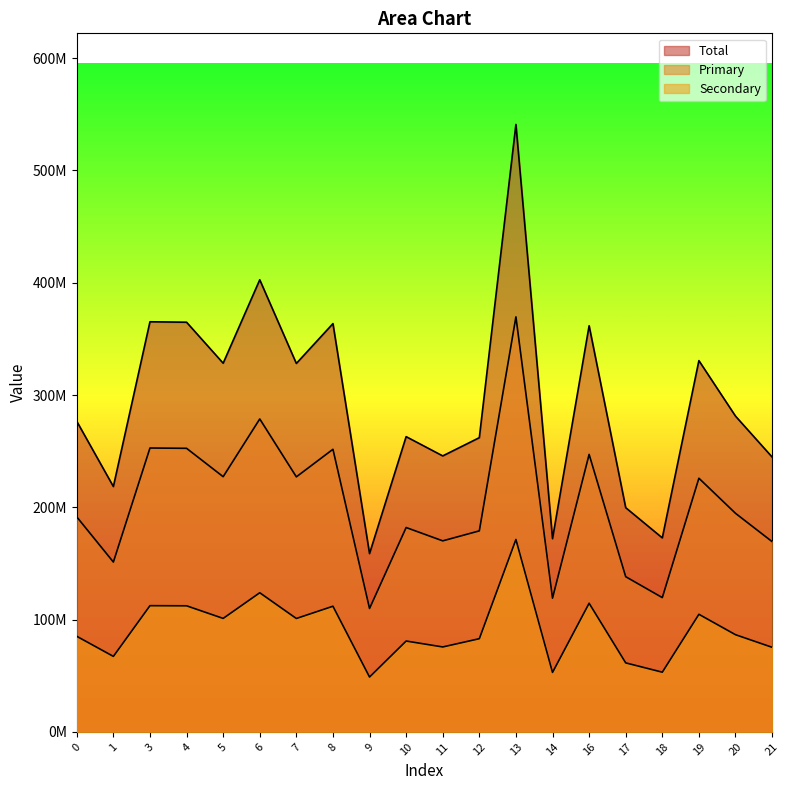

Reading left to right, what are all the values shown in this chart?

col_1: 0=276604913.8	1=218521717.3	3=365269594.6	4=364875628.0	5=328372990.6	6=402652938.6	7=328149937.6	8=363631200.2	9=158783424.2	10=262958076.6	11=245803134.8	12=262051280.5	13=541012591.7	14=172094315.7	16=361735826.1	17=199701536.9	18=172792950.4	19=330668375.0	20=281249894.0	21=244826619.2
col_2: 0=191468231.9	1=151262558.1	3=252842664.6	4=252569957.7	5=227302527.1	6=278719727.6	7=227148128.0	8=251708554.3	9=109911212.6	10=182021777.2	11=170146983.2	12=179044208.7	13=369642045.5	14=119125122.9	16=247152788.6	17=138235072.0	18=119608723.7	19=225926228.7	20=194683526.0	21=169471030.9
col_3: 0=85136681.9	1=67259159.2	3=112426930.0	4=112305670.4	5=101070463.5	6=123933211.0	7=101001809.7	8=111922645.9	9=48872211.6	10=80936299.4	11=75656151.6	12=83007071.8	13=171370546.2	14=52969192.8	16=114583037.5	17=61466464.9	18=53184226.8	19=104742146.3	20=86566368.0	21=75355588.3